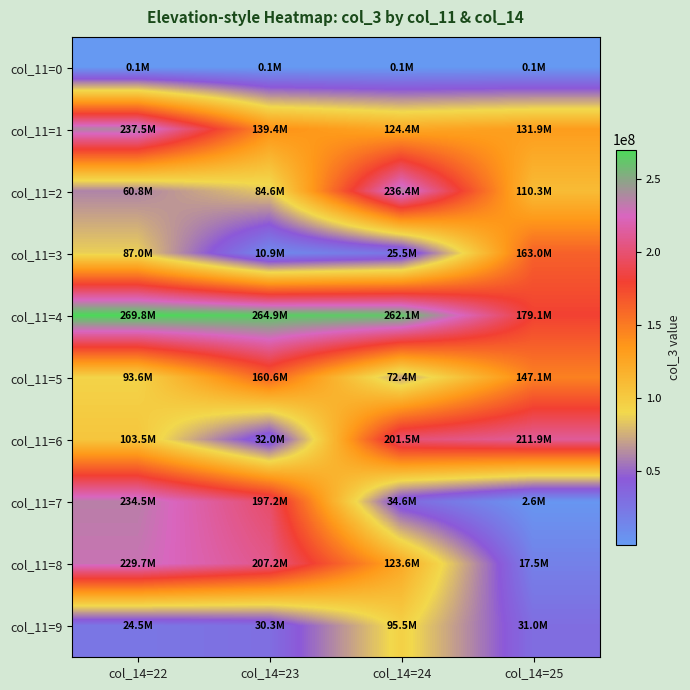

Between col_14=24 and col_14=25, which series saw the biggest shift?

col_11=3